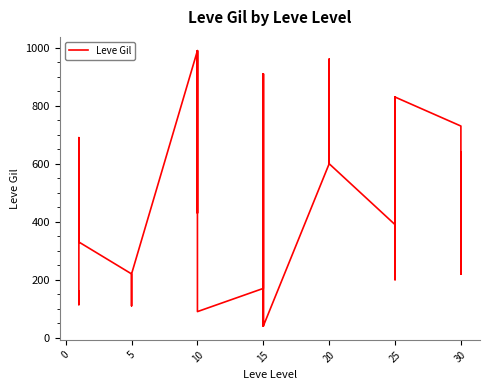

Is it true that the value at 5 is 376?

False